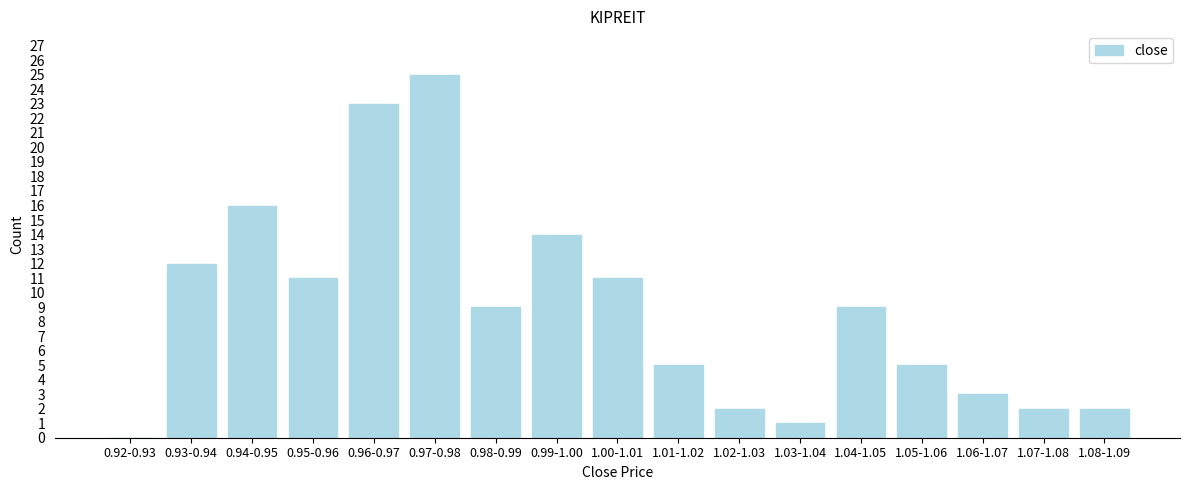

Reading left to right, transcribe all the data shown in this chart.

0.92-0.93=0	0.93-0.94=12	0.94-0.95=16	0.95-0.96=11	0.96-0.97=23	0.97-0.98=25	0.98-0.99=9	0.99-1.00=14	1.00-1.01=11	1.01-1.02=5	1.02-1.03=2	1.03-1.04=1	1.04-1.05=9	1.05-1.06=5	1.06-1.07=3	1.07-1.08=2	1.08-1.09=2